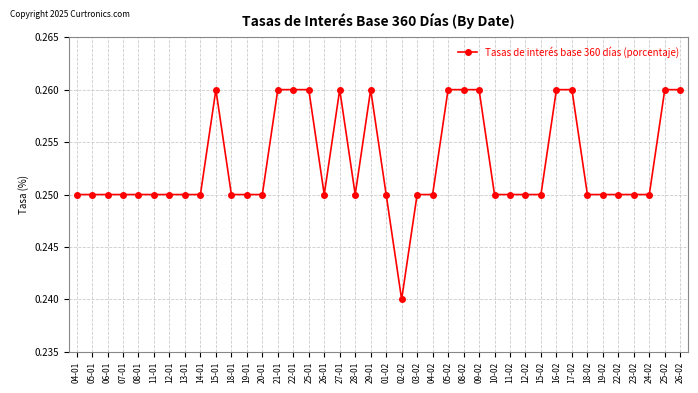

How many values are between 0 and 1?

40